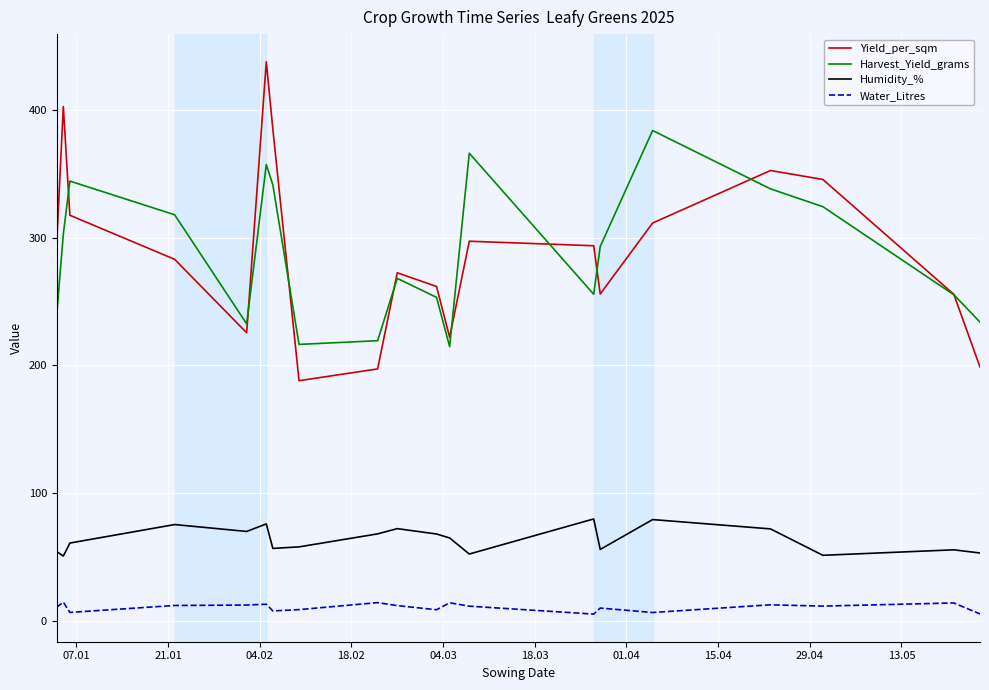

What is the minimum value for Harvest_Yield_grams?

214.8